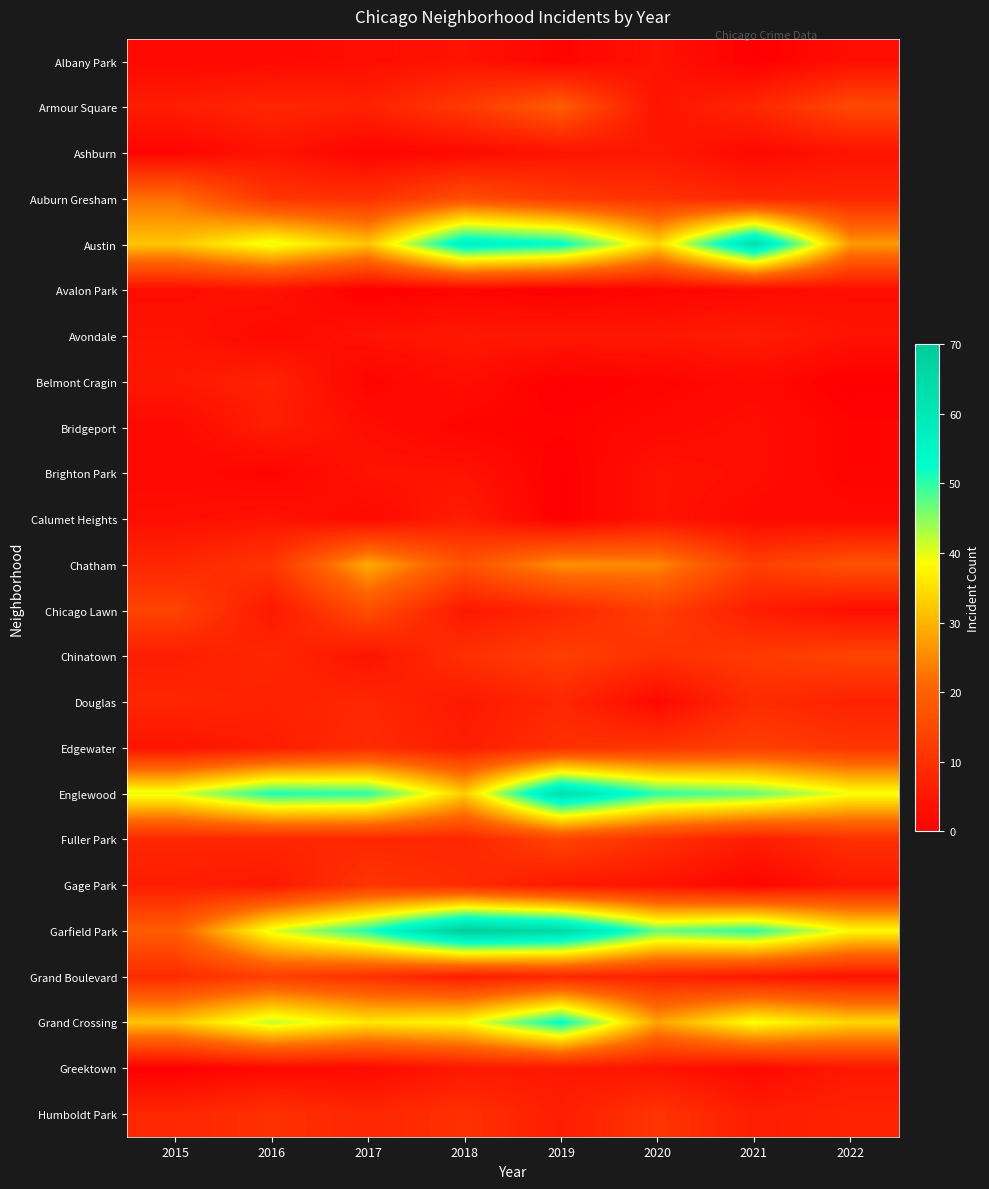

Rank the series by their maximum value, from lowest to highest.

Albany Park, Avalon Park, Brighton Park, Ashburn, Greektown, Avondale, Bridgeport, Calumet Heights, Belmont Cragin, Douglas, Gage Park, Humboldt Park, Edgewater, Grand Boulevard, Chinatown, Fuller Park, Chicago Lawn, Armour Square, Auburn Gresham, Chatham, Grand Crossing, Austin, Englewood, Garfield Park